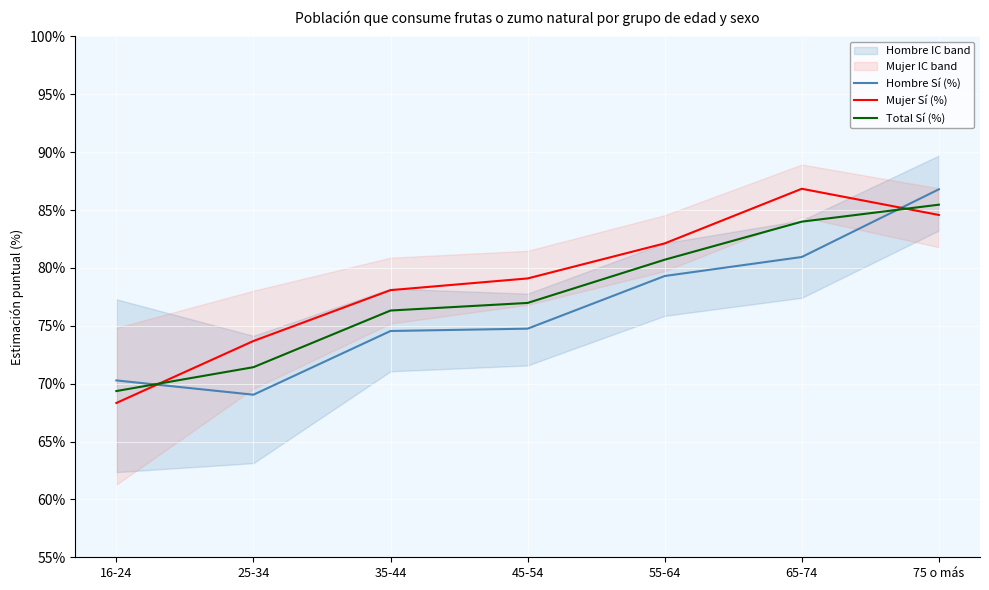

At how many categories does at least one series exceed 0?

7